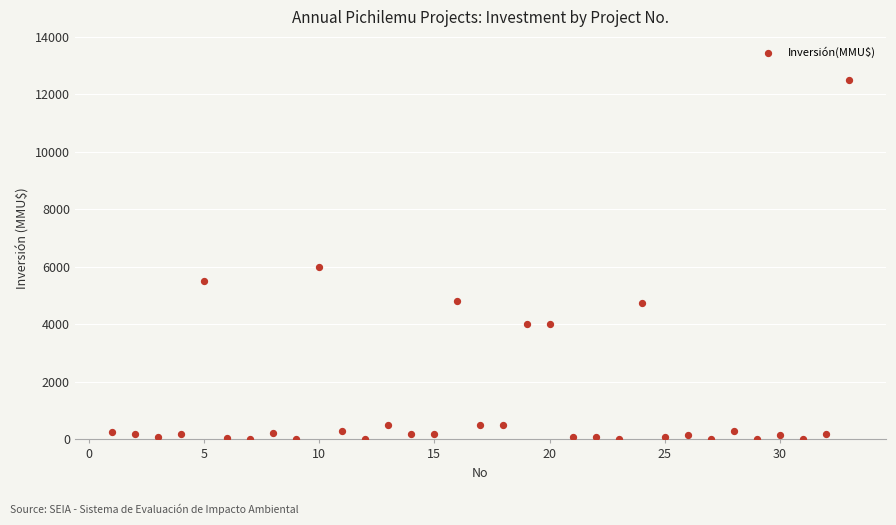

What is the range of Y values (max minus min)?

12500